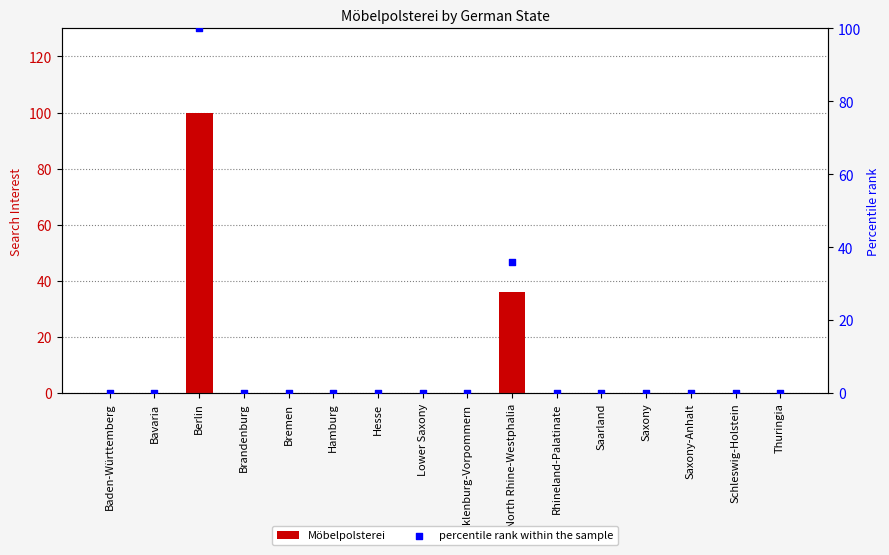

What are all the series names shown in the legend?

Möbelpolsterei, percentile rank within the sample